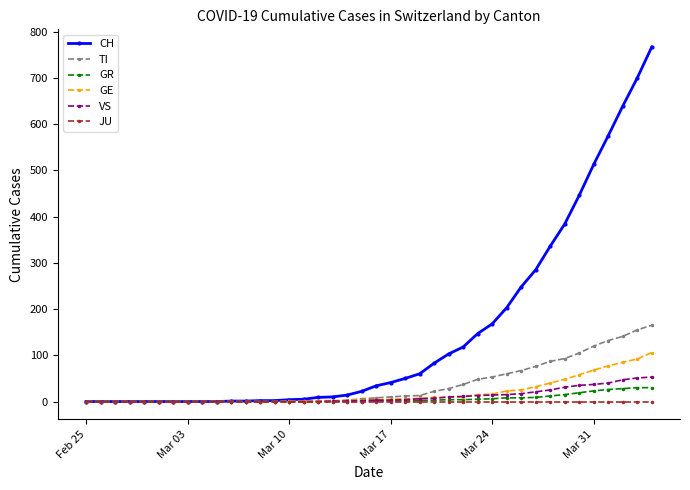

At how many categories does at least one series exceed 396?

6